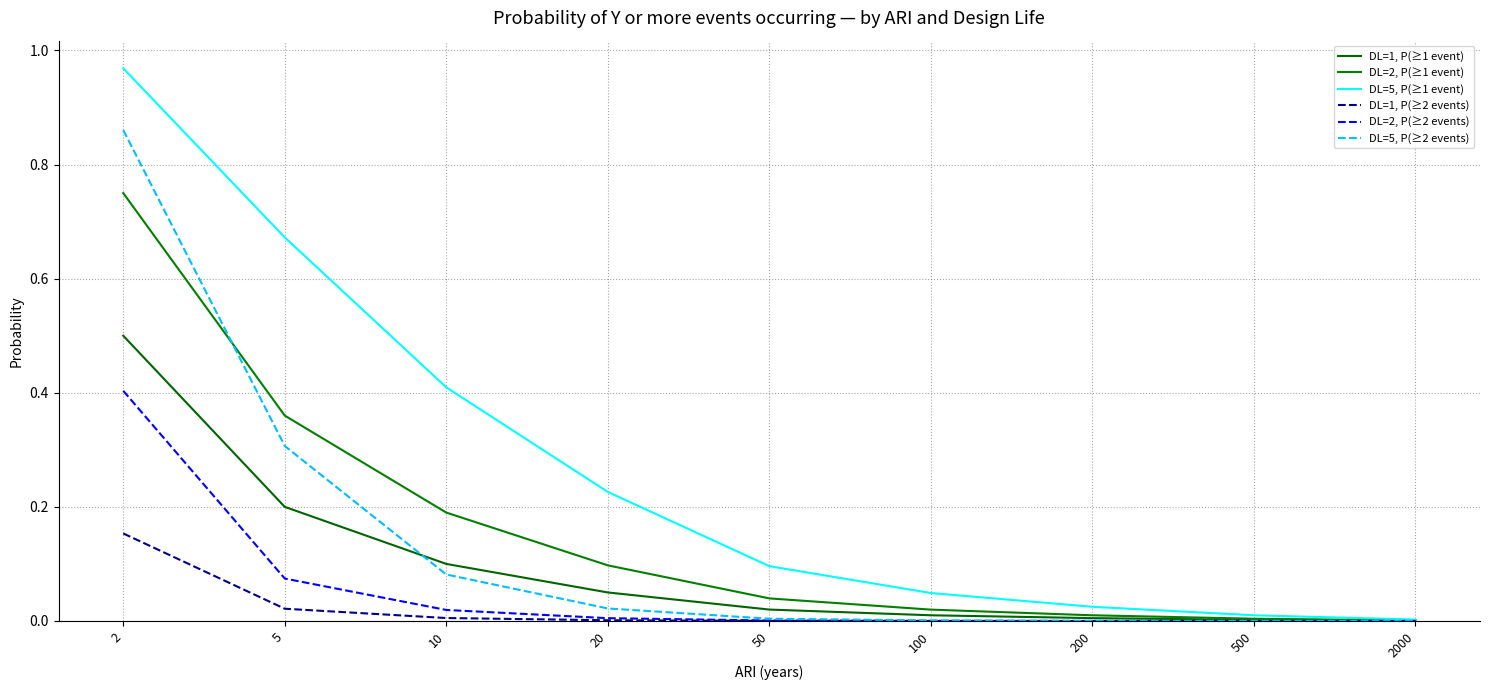

Rank the series by their maximum value, from highest to lowest.

DL=5, P(≥1 event), DL=5, P(≥2 events), DL=2, P(≥1 event), DL=1, P(≥1 event), DL=2, P(≥2 events), DL=1, P(≥2 events)